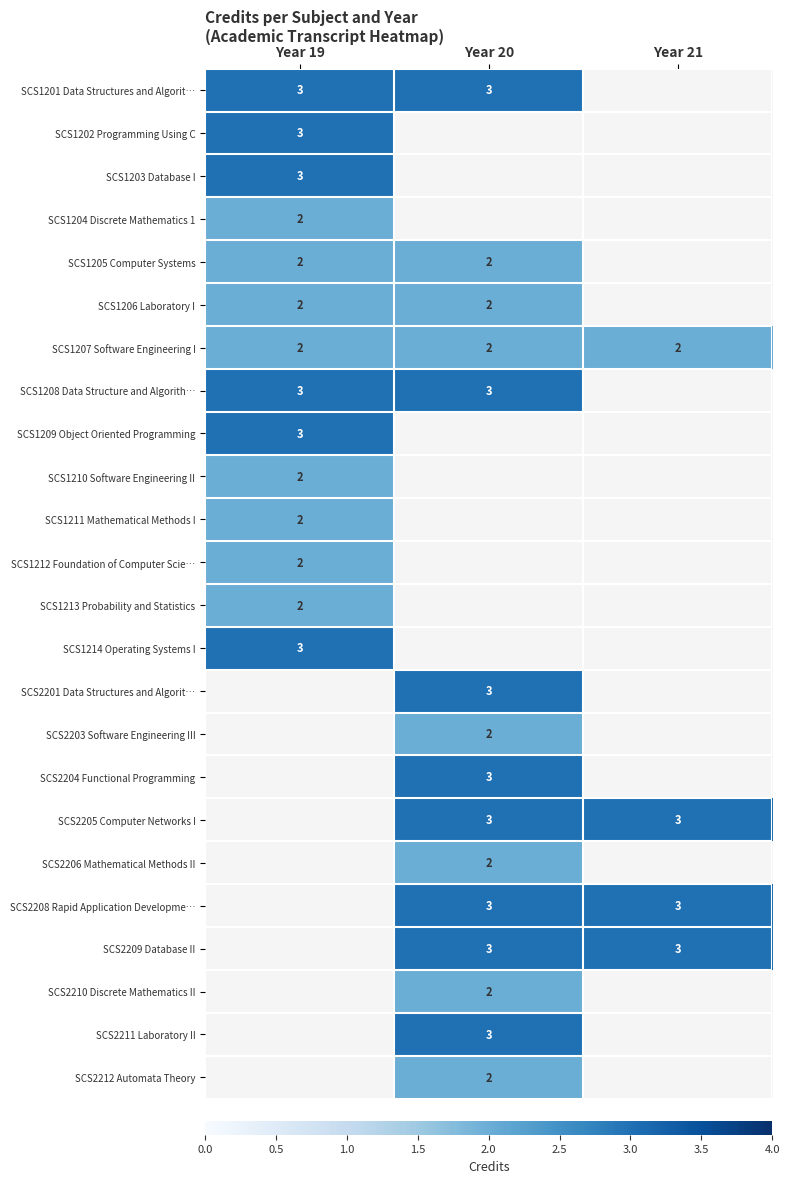

The value of SCS2212 Automata Theory at Year 20 is 3. True or false?

False